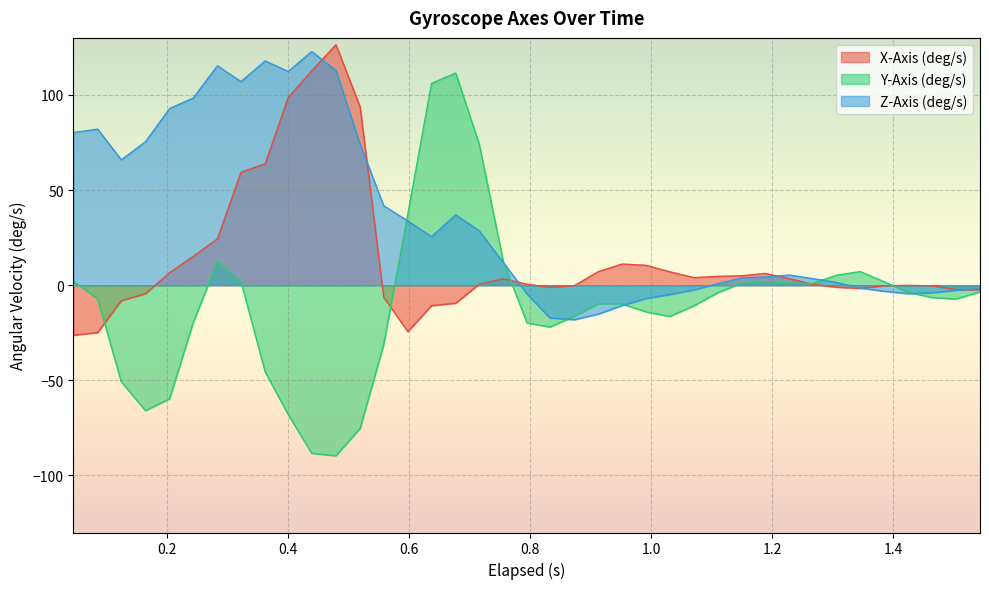

Reading left to right, transcribe all the data shown in this chart.

X-Axis (deg/s): 0.045=-26.3	0.085=-24.9	0.124=-8.1	0.16399999999999998=-4.5	0.204=6.6	0.243=15.1	0.28300000000000003=24.4	0.322=59.4	0.36200000000000004=63.8	0.4=98.6	0.439=112.6	0.479=126.4	0.519=93.7	0.5579999999999999=-6.3	0.598=-24.4	0.637=-10.8	0.677=-9.5	0.716=0.6	0.7559999999999999=3.3	0.795=0.5	0.833=-1.1	0.873=-0.3	0.9129999999999999=7.2	0.9520000000000001=11.1	0.992=10.5	1.031=7.0	1.071=4.0	1.11=4.7	1.15=5.0	1.189=6.2	1.229=3.4	1.2670000000000001=0.5	1.307=-1.1	1.3459999999999999=-1.7	1.386=-0.3	1.425=-0.1	1.465=-0.3	1.504=-2.3	1.544=-2.5
Y-Axis (deg/s): 0.045=2.1	0.085=-7.2	0.124=-50.8	0.16399999999999998=-65.9	0.204=-59.7	0.243=-19.6	0.28300000000000003=12.3	0.322=1.9	0.36200000000000004=-45.6	0.4=-68.0	0.439=-88.4	0.479=-89.7	0.519=-75.3	0.5579999999999999=-31.1	0.598=37.6	0.637=106.1	0.677=111.6	0.716=74.1	0.7559999999999999=12.1	0.795=-19.9	0.833=-22.0	0.873=-16.4	0.9129999999999999=-9.7	0.9520000000000001=-9.9	0.992=-14.1	1.031=-16.4	1.071=-10.8	1.11=-4.0	1.15=1.1	1.189=1.9	1.229=1.1	1.2670000000000001=0.9	1.307=5.3	1.3459999999999999=7.2	1.386=1.7	1.425=-3.8	1.465=-6.5	1.504=-7.3	1.544=-3.5
Z-Axis (deg/s): 0.045=80.3	0.085=82.0	0.124=65.9	0.16399999999999998=75.4	0.204=92.9	0.243=98.4	0.28300000000000003=115.3	0.322=107.0	0.36200000000000004=117.9	0.4=112.3	0.439=122.8	0.479=112.8	0.519=74.1	0.5579999999999999=41.7	0.598=33.7	0.637=25.5	0.677=37.0	0.716=28.6	0.7559999999999999=11.8	0.795=-4.6	0.833=-17.2	0.873=-18.2	0.9129999999999999=-15.2	0.9520000000000001=-10.7	0.992=-7.0	1.031=-4.9	1.071=-2.5	1.11=0.8	1.15=3.8	1.189=4.3	1.229=5.3	1.2670000000000001=3.5	1.307=1.4	1.3459999999999999=-1.5	1.386=-3.2	1.425=-4.4	1.465=-4.0	1.504=-2.7	1.544=-1.9